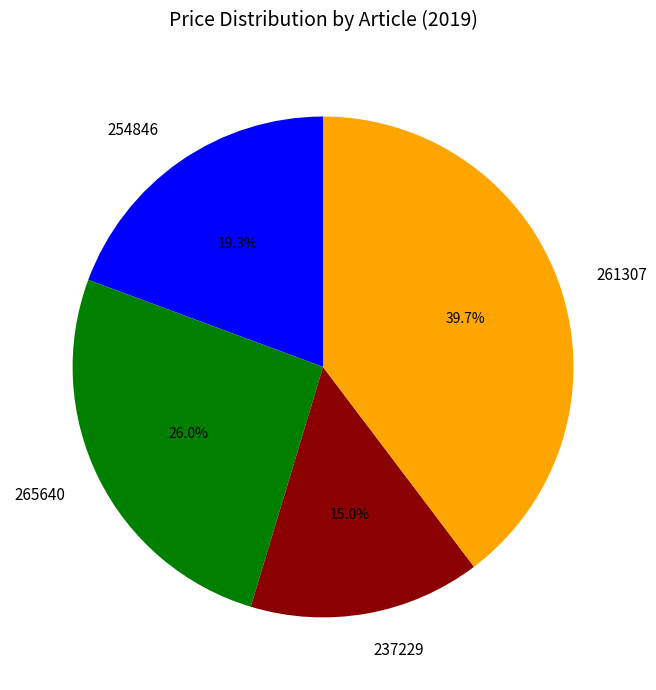

Approximately how many times larger is the value at 265640 compared to 254846?

1.3